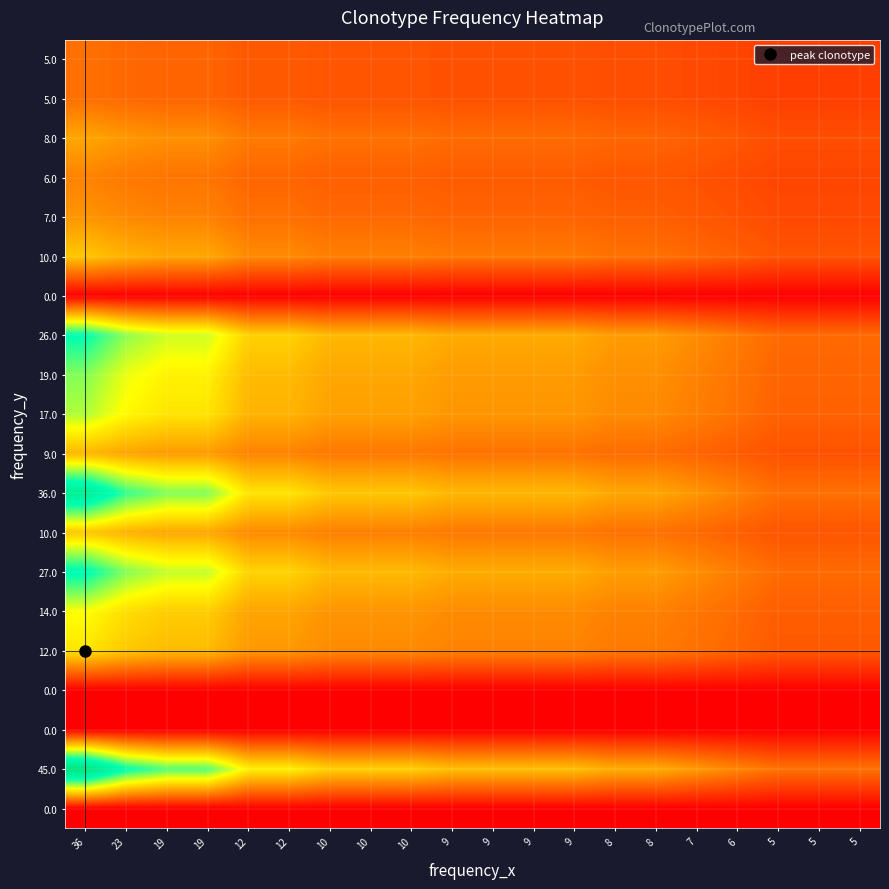

Between 10 and 12, which is larger?

10